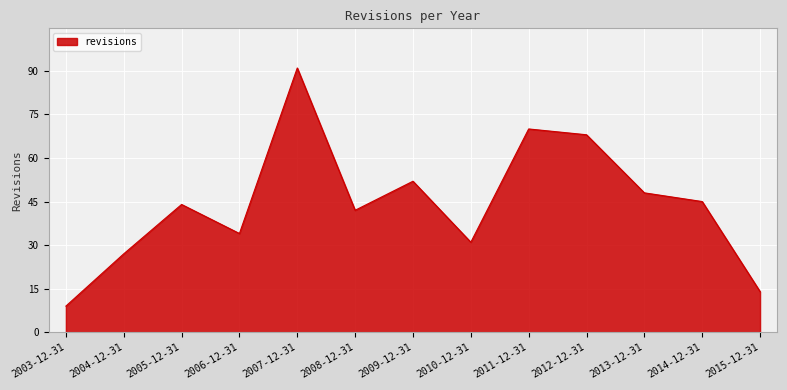

What is the average value?

44